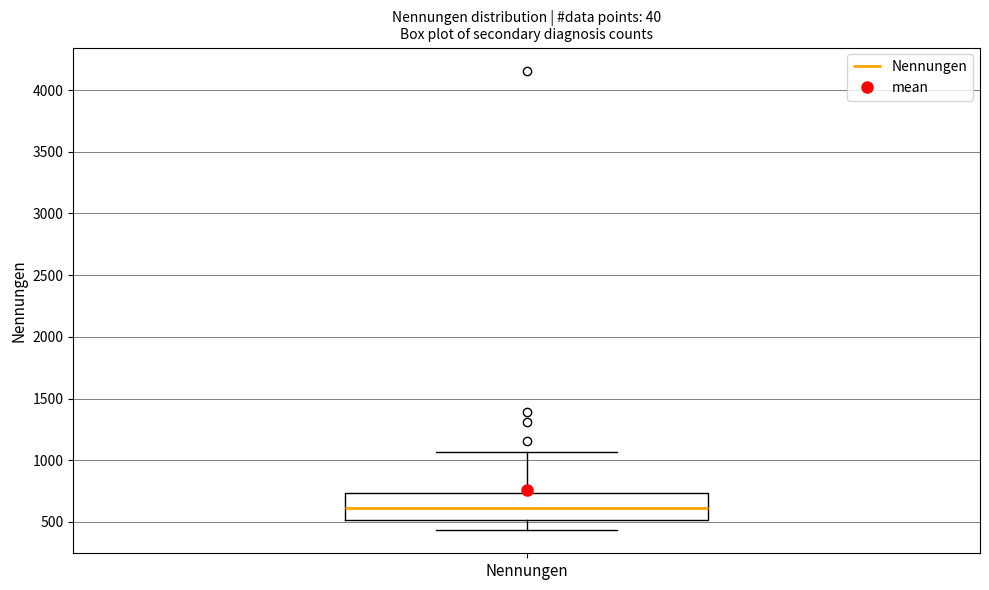

Read this box plot against the y-axis: the position of the median line, the range covered by the box, and the ends of both whiskers. The values are not printed on the chart, so give them approximately, as read against the axis.

median 600, box 500 to 750, whiskers 450 to 1050